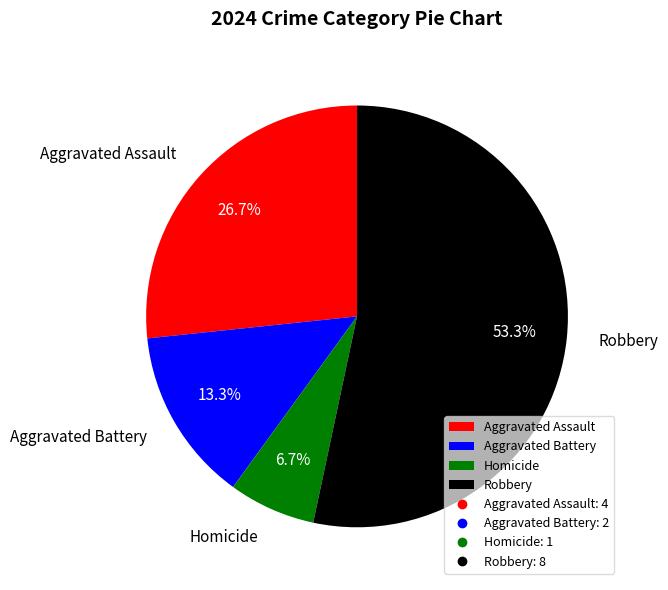

To the nearest percent, what is the difference between the largest and smallest slice percentages?

47%